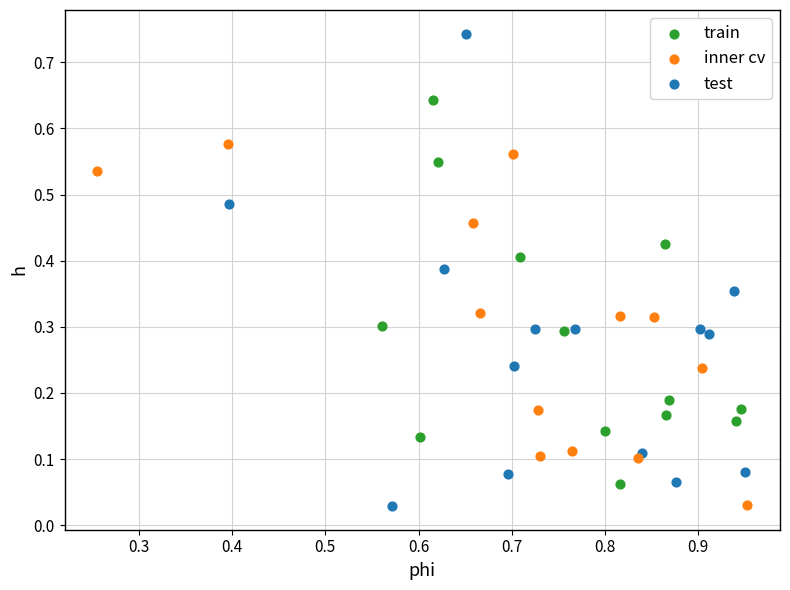

What are all the series names shown in the legend?

train, inner cv, test